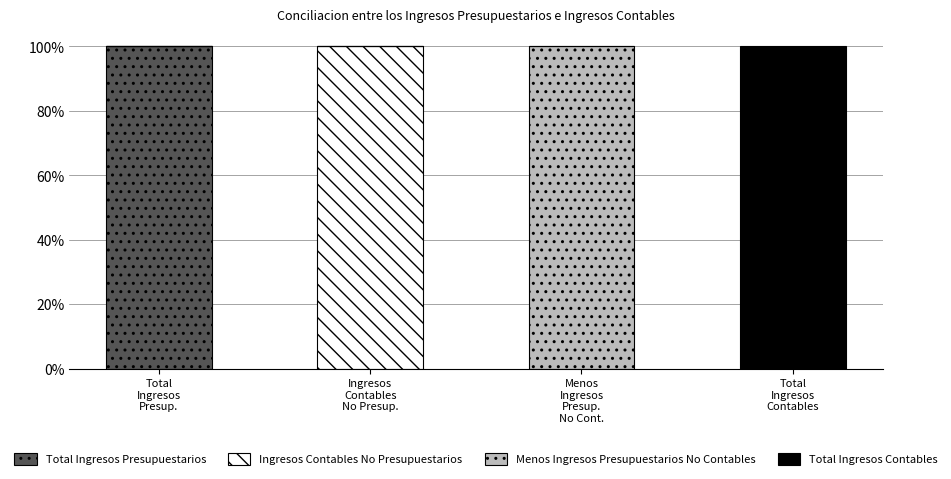

What are all the series names shown in the legend?

Total Ingresos Presupuestarios, Ingresos Contables No Presupuestarios, Menos Ingresos Presupuestarios No Contables, Total Ingresos Contables